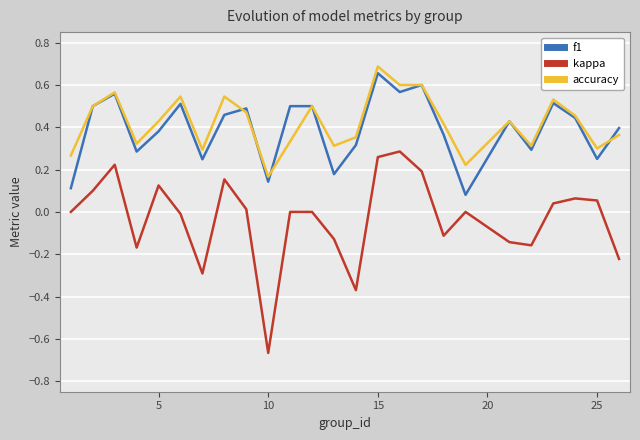

Which series has the largest range (max minus min)?

kappa